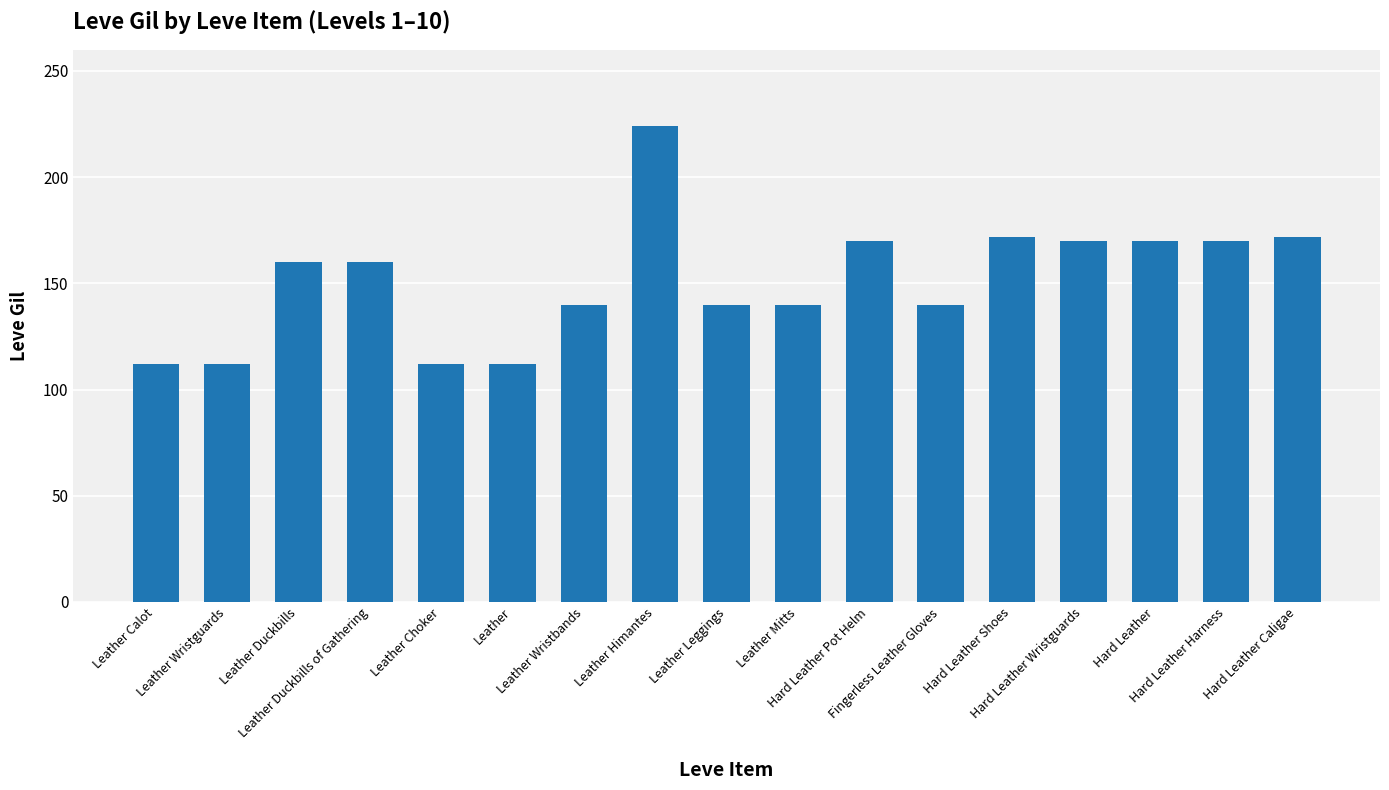

What is the greatest value displayed?

224